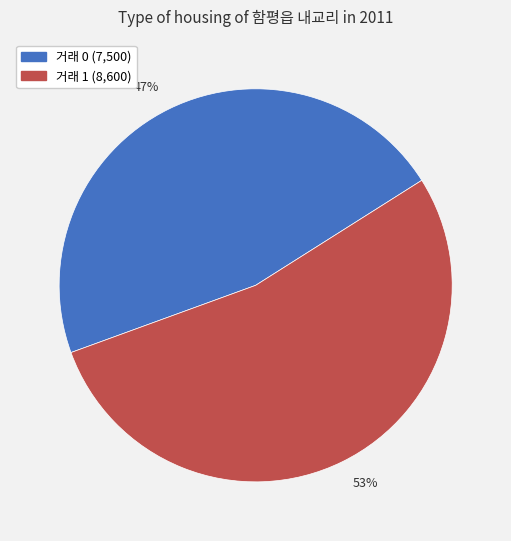

How many segments does this pie chart have?

2